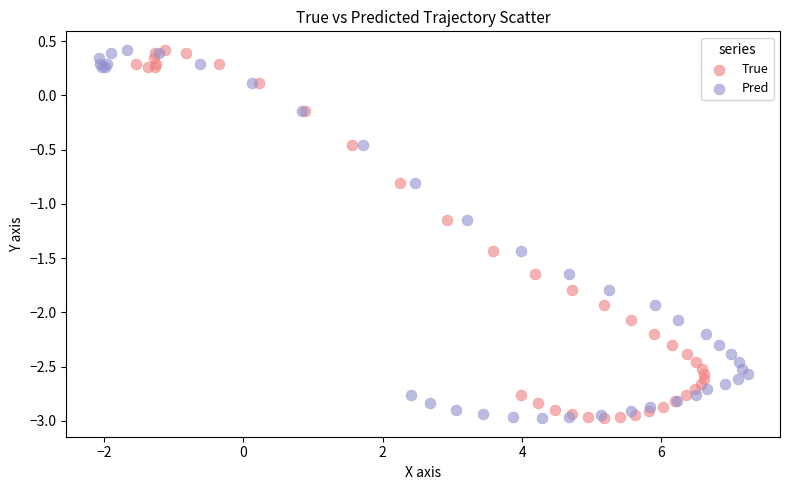

What are all the series names shown in the legend?

True, Pred